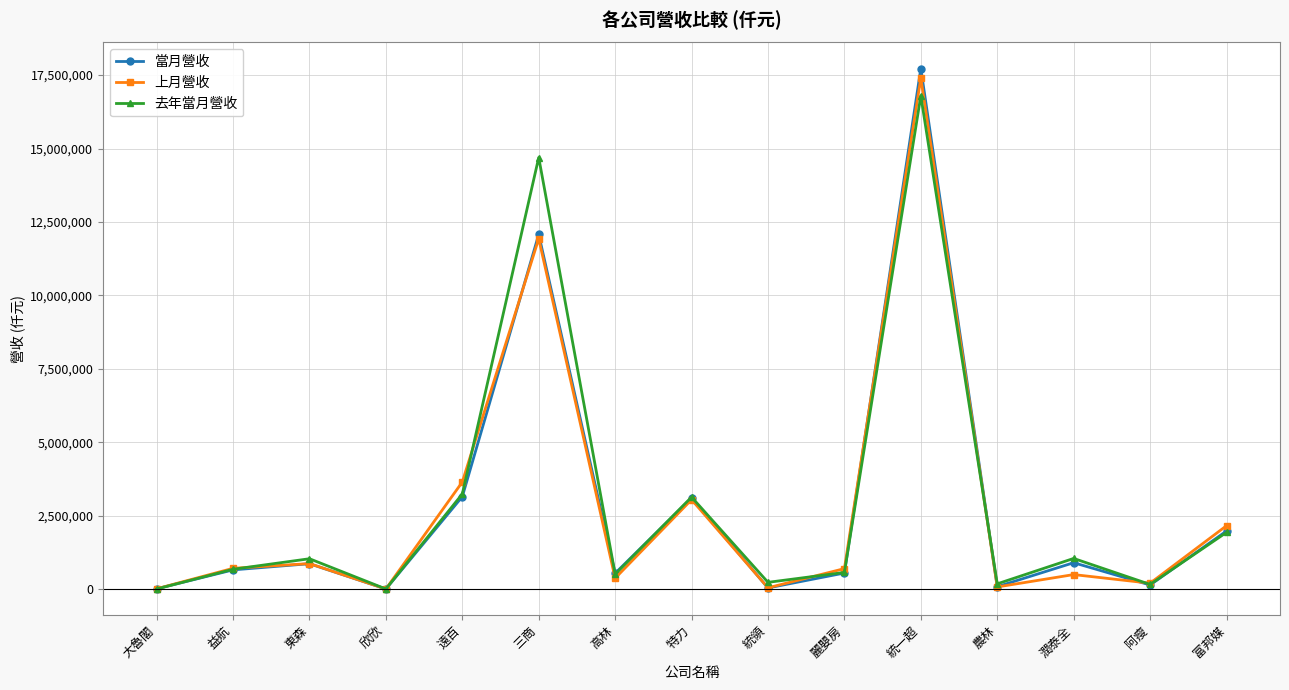

Does the chart have visible grid lines?

Yes